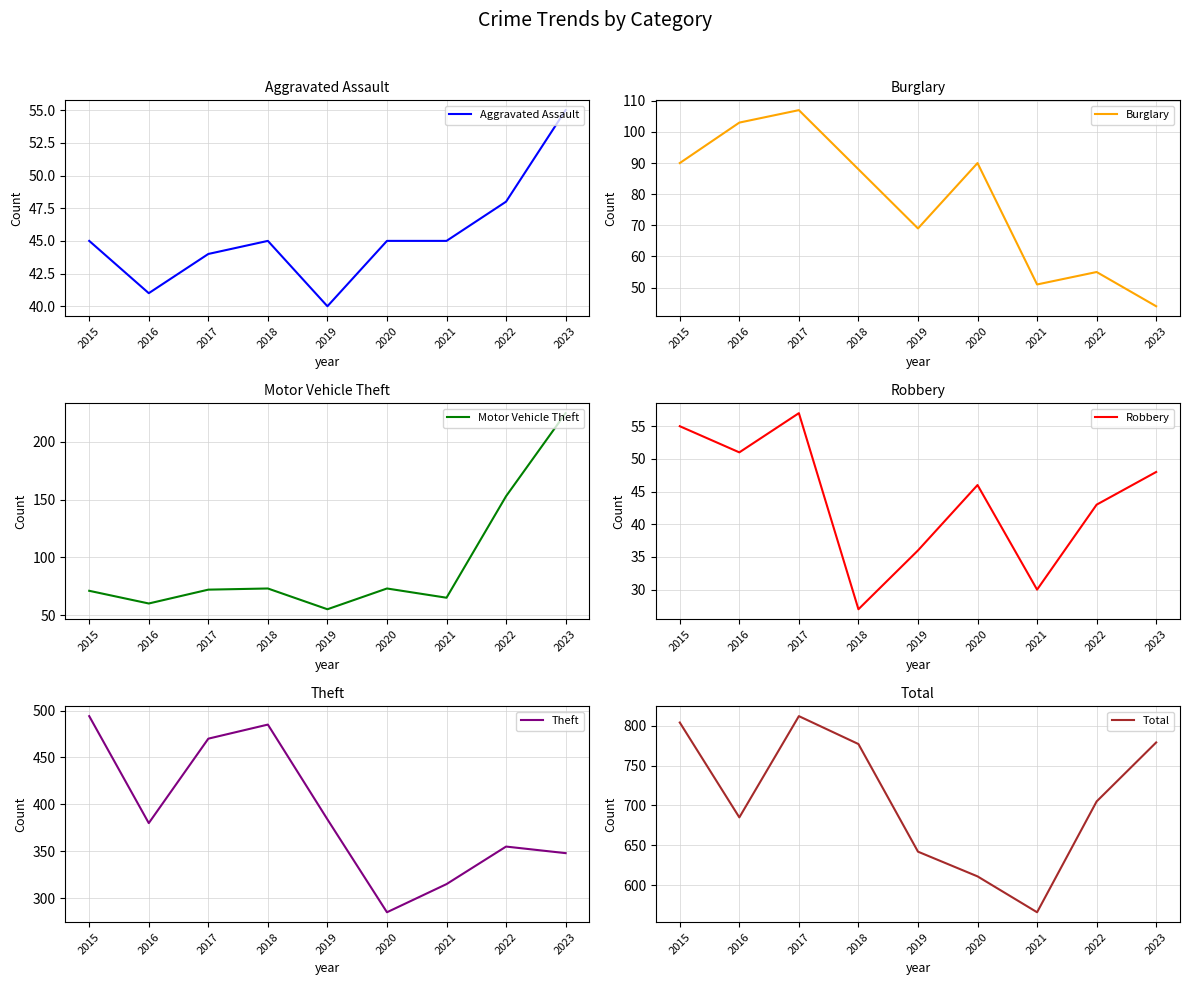

What value does the Theft series have at 2016, to the nearest 10?

380